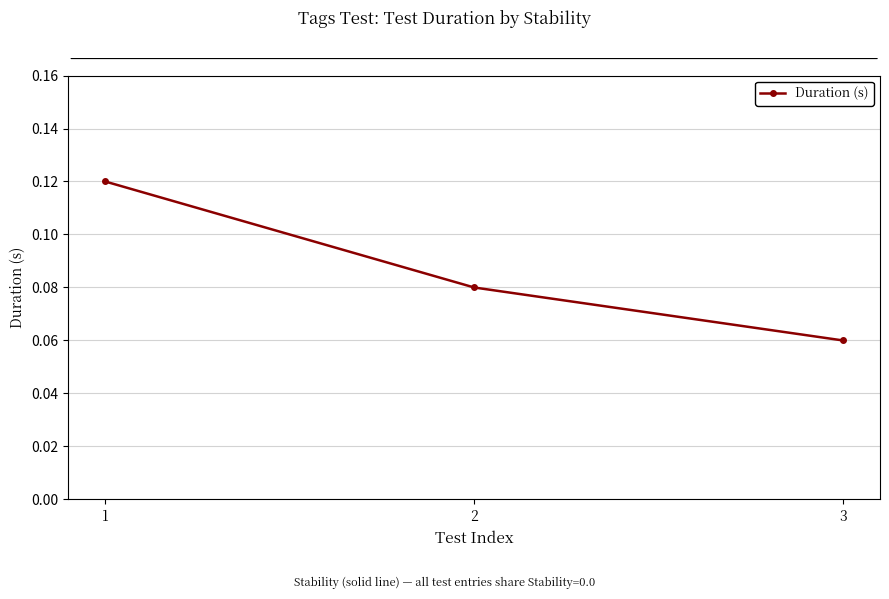

Count the values in the range 0 to 1.

3